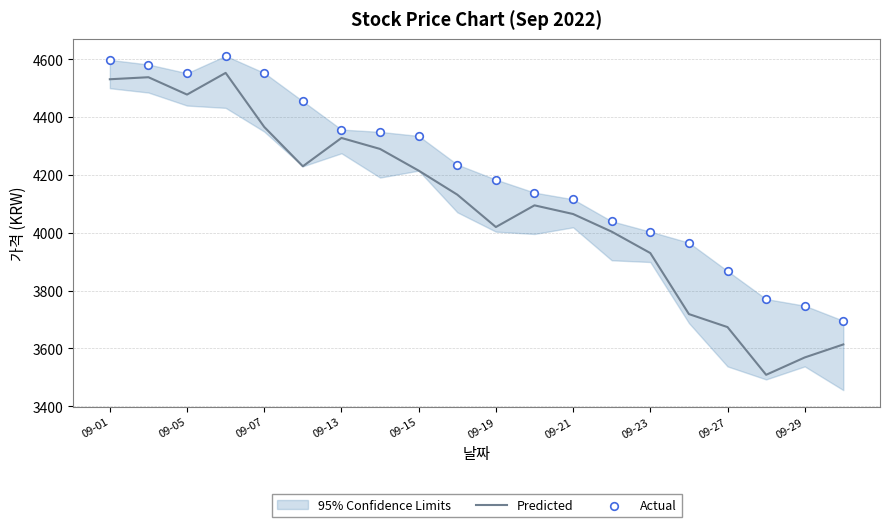

What are all the series names shown in the legend?

Predicted, Actual